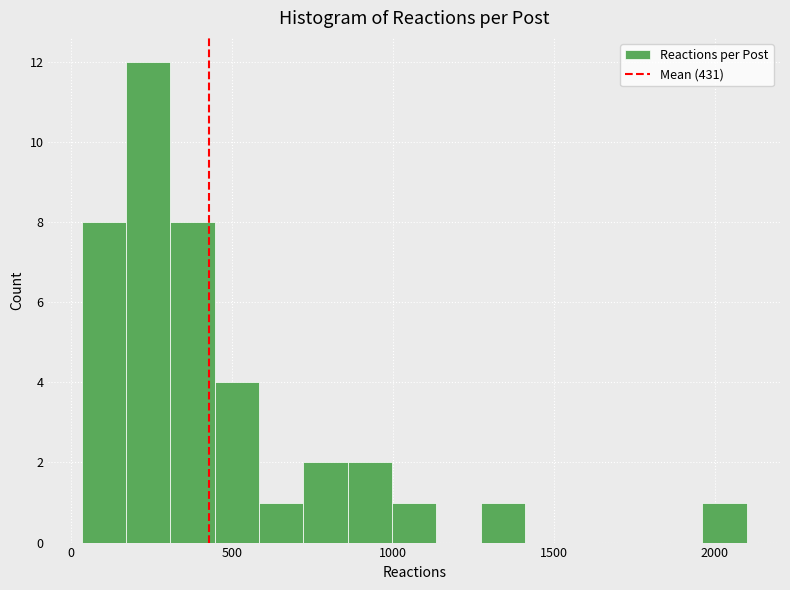

Read against the x-axis, roughly where is the centre of the tallest bar?

250